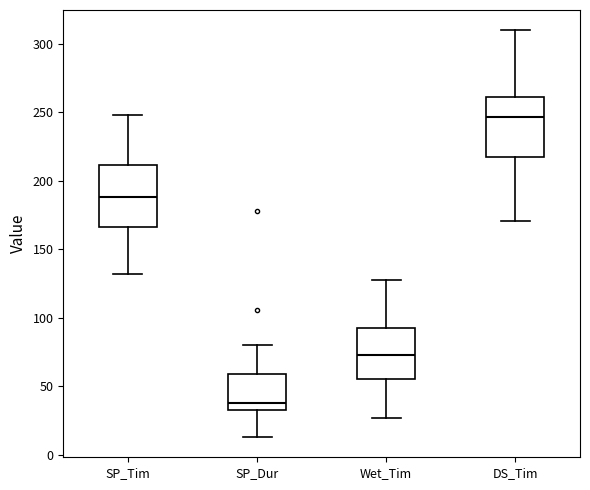

Reading left to right, transcribe this box plot: for each box, give where its median line is, the range the box spans, and where its two whiskers end, as read against the y-axis. The values are not printed on the chart, so give them approximately, as read against the axis.

SP_Tim: median 190, box 165 to 210, whiskers 130 to 250
SP_Dur: median 40, box 35 to 60, whiskers 15 to 80
Wet_Tim: median 75, box 55 to 90, whiskers 25 to 130
DS_Tim: median 245, box 220 to 260, whiskers 170 to 310